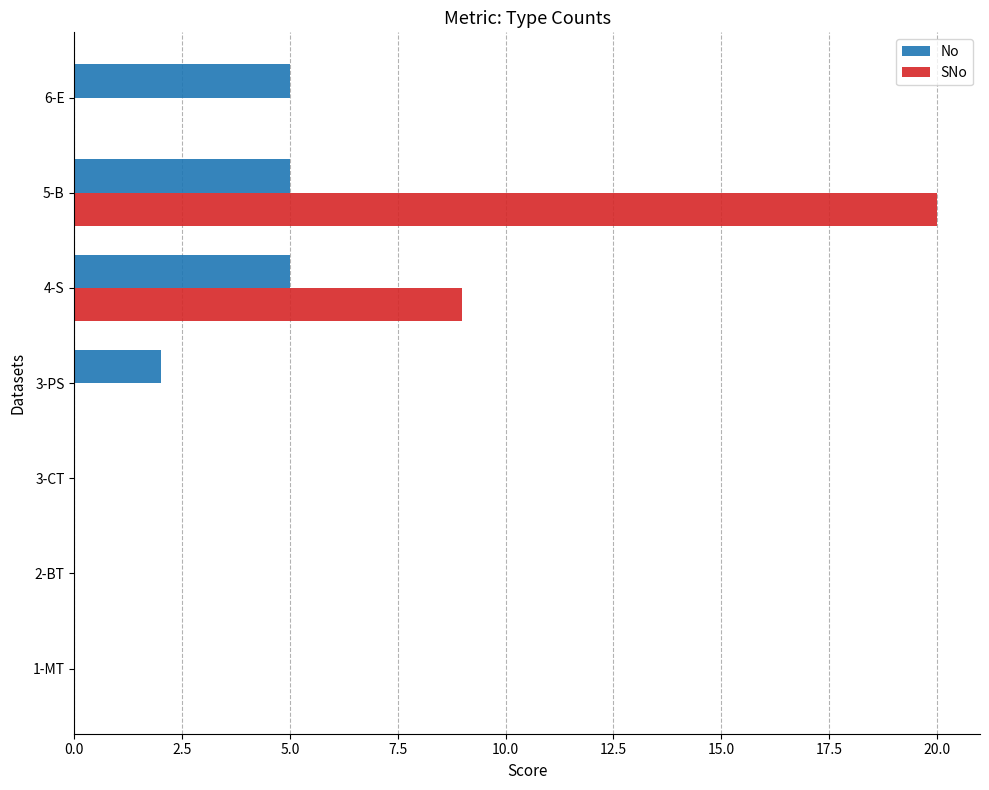

What is the sum of all No values?

17